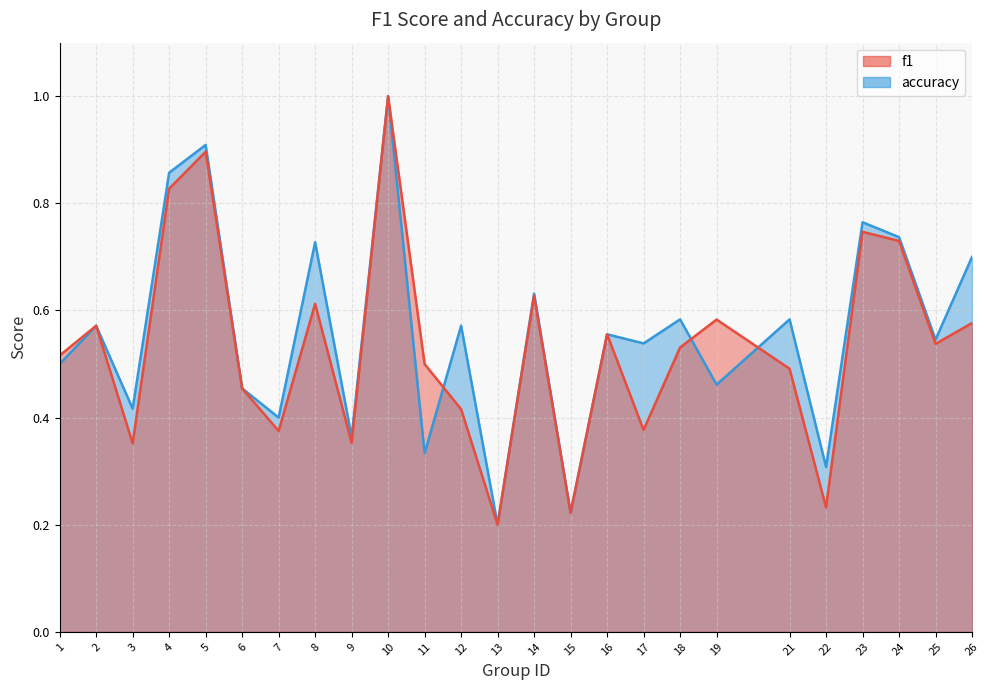

What is the approximate value of f1 at 1?

0.5